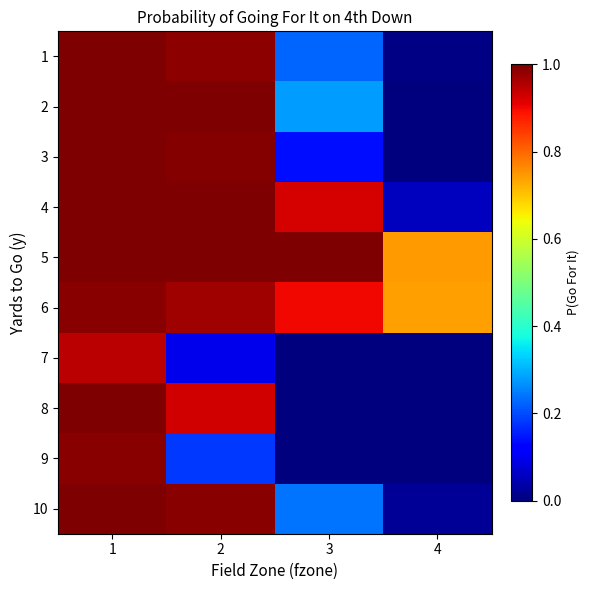

List the series in order of their peak value, highest first.

1, 2, 3, 4, 5, 8, 10, 6, 9, 7